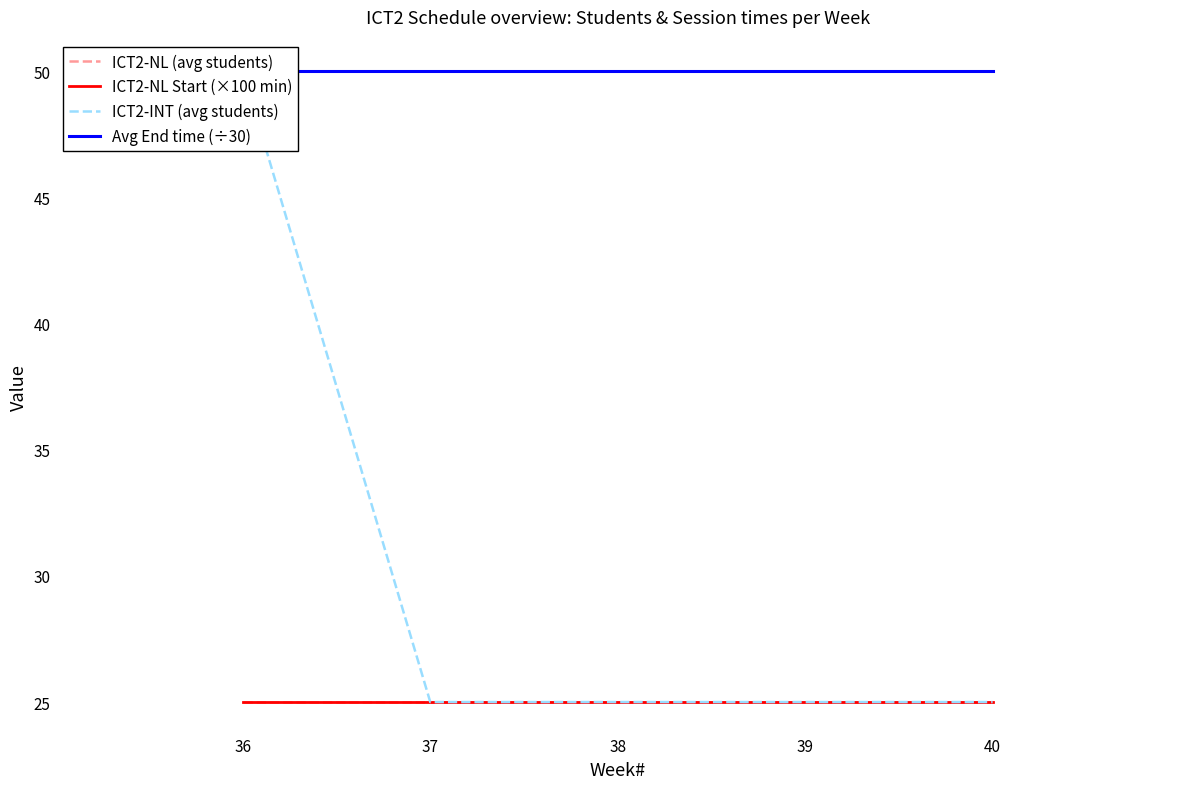

At which category does the chart reach its minimum across all series?

36